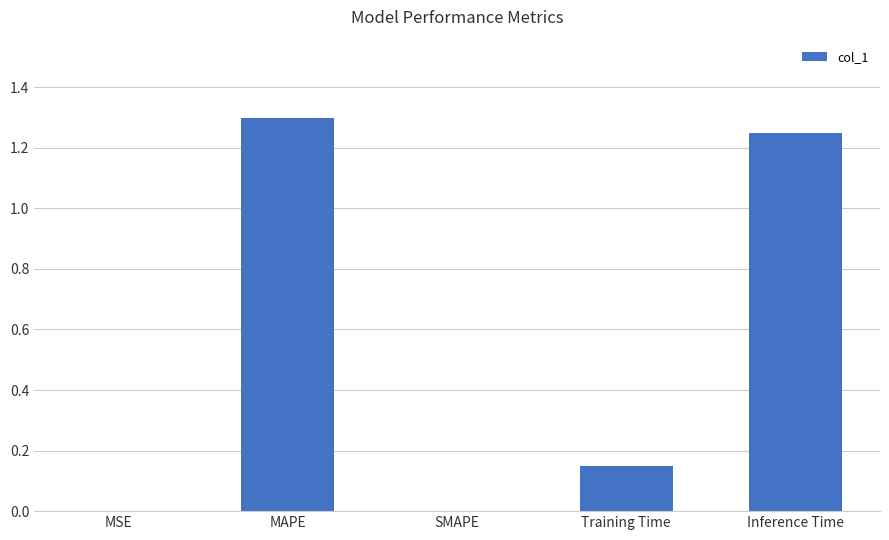

What is the maximum value shown in the chart?

1.3